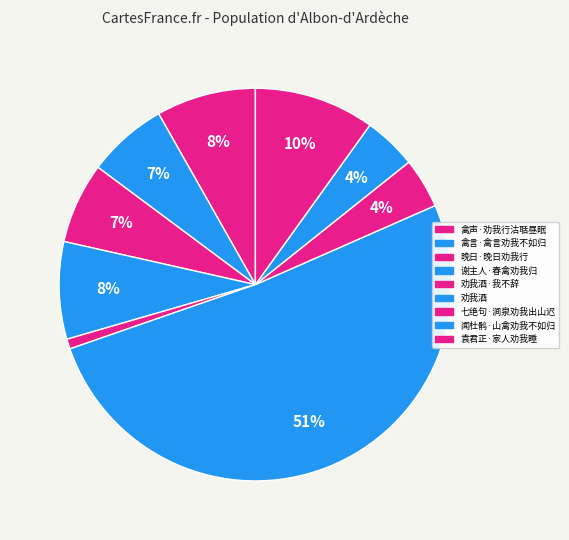

How many slices are in this pie chart?

9